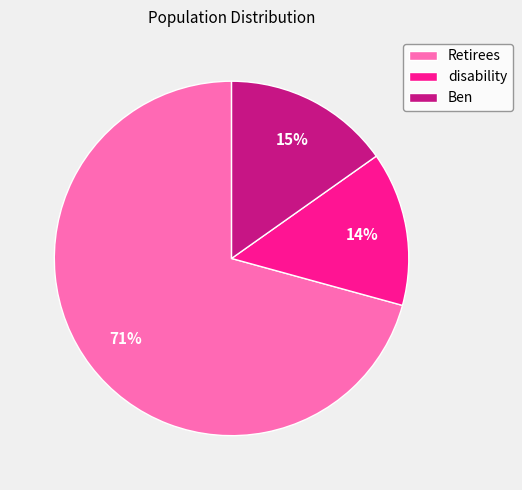

Between disability and Ben, which is larger?

Ben